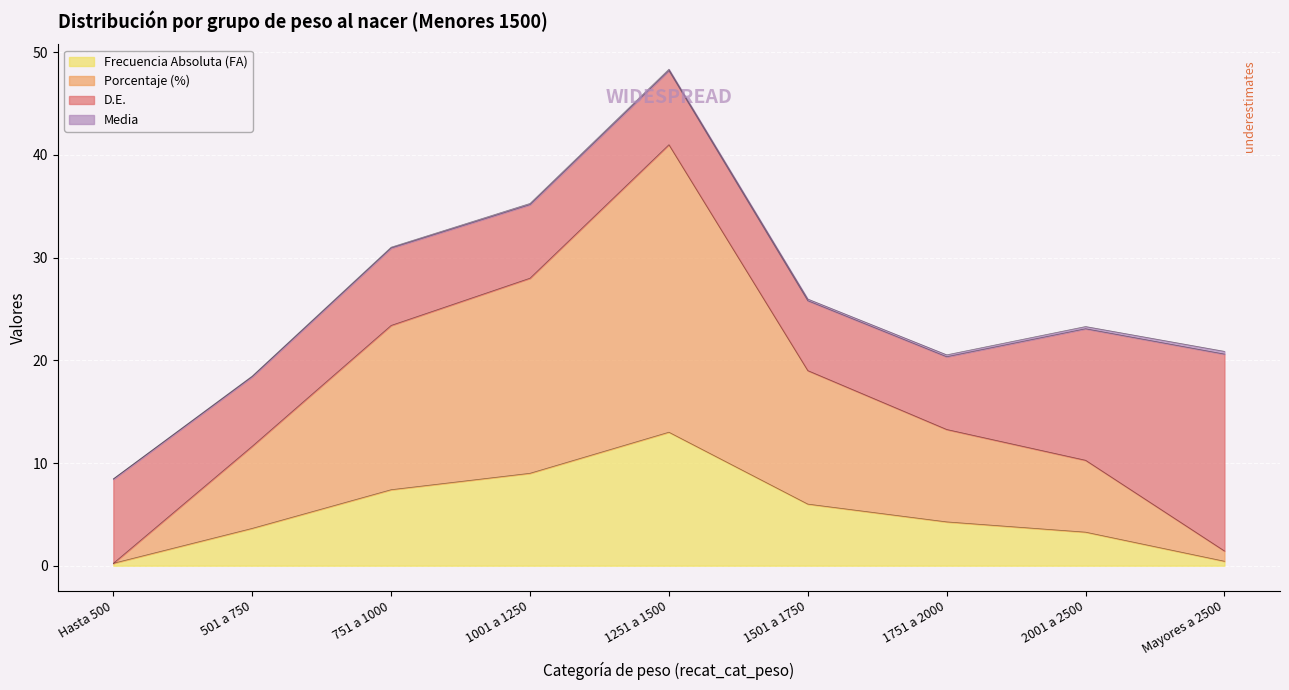

What is the maximum value for Frecuencia Absoluta (FA)?

13.0